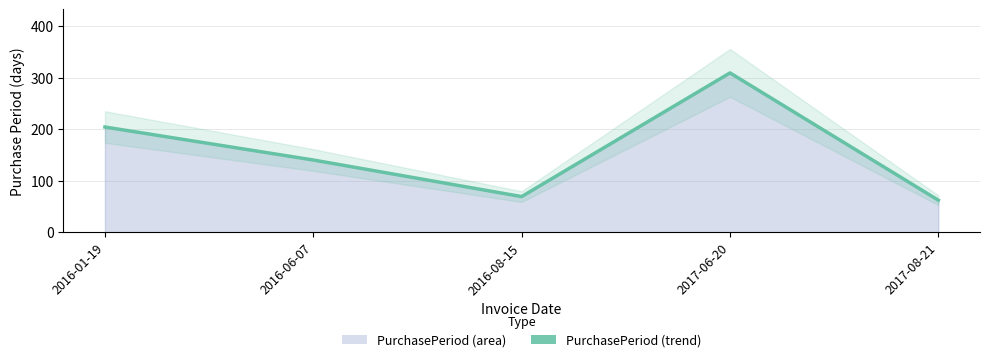

True or false: the data has more than 2 interior local peaks.

False